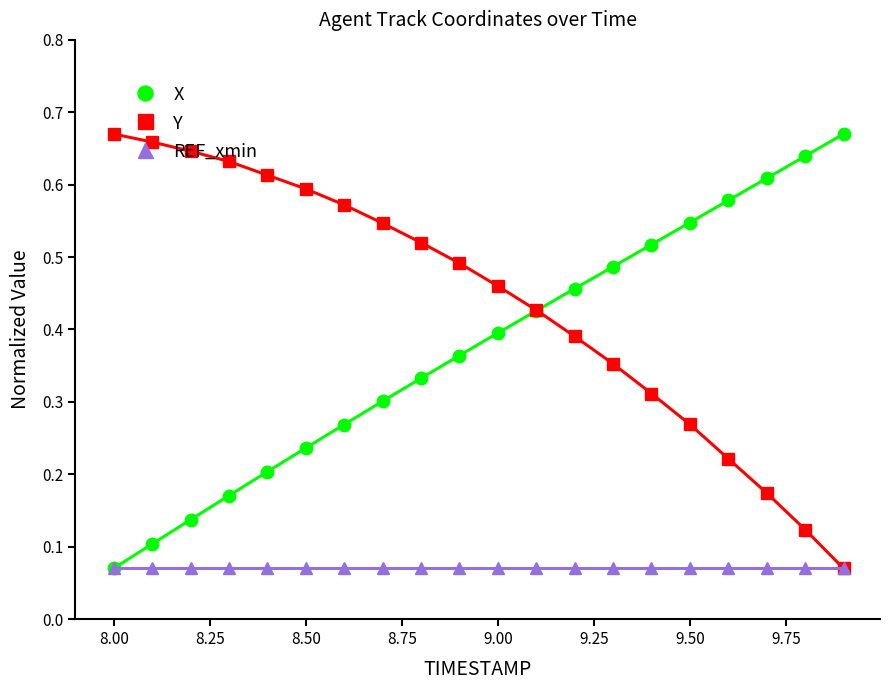

What is the sum of all X values?

7.5